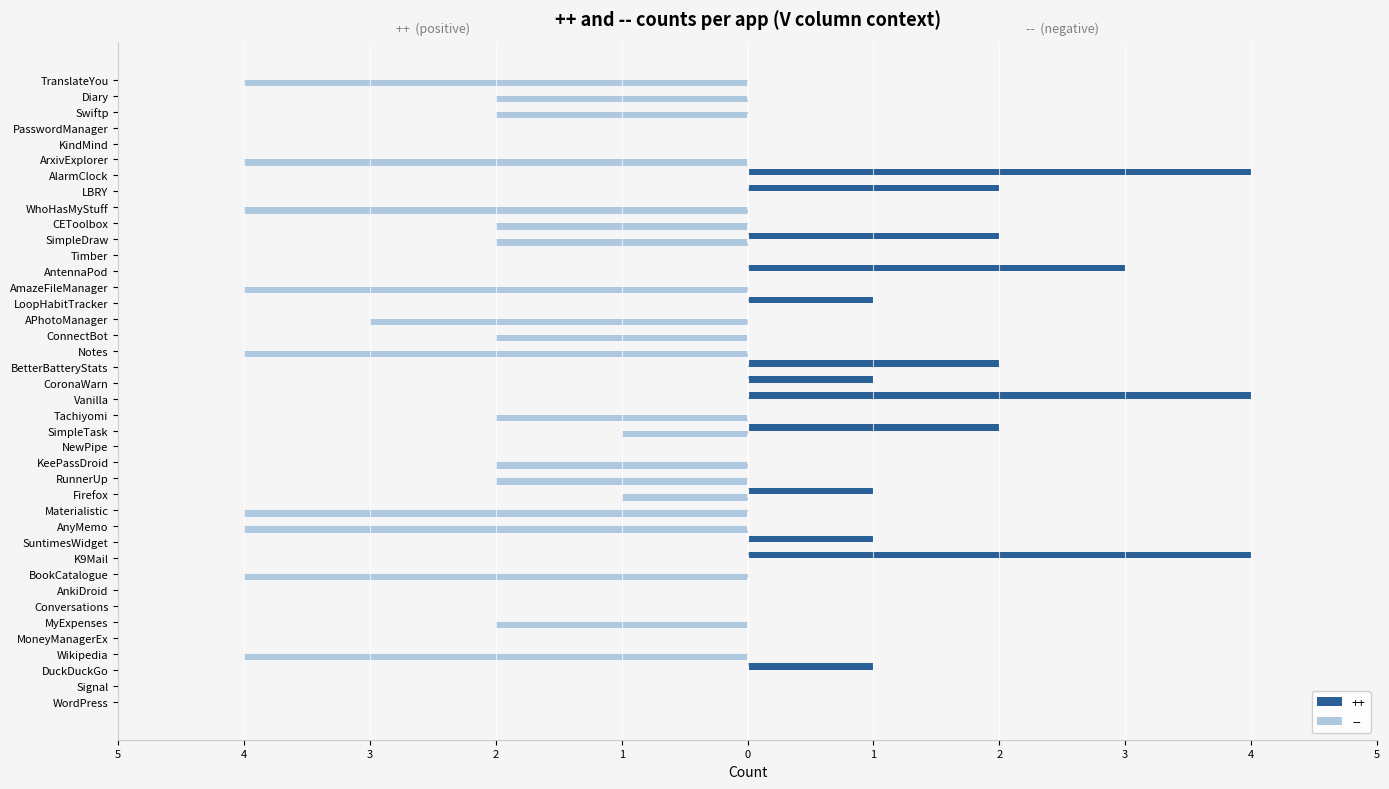

Is the value of -- at Timber greater than the value of ++ at MyExpenses?

No